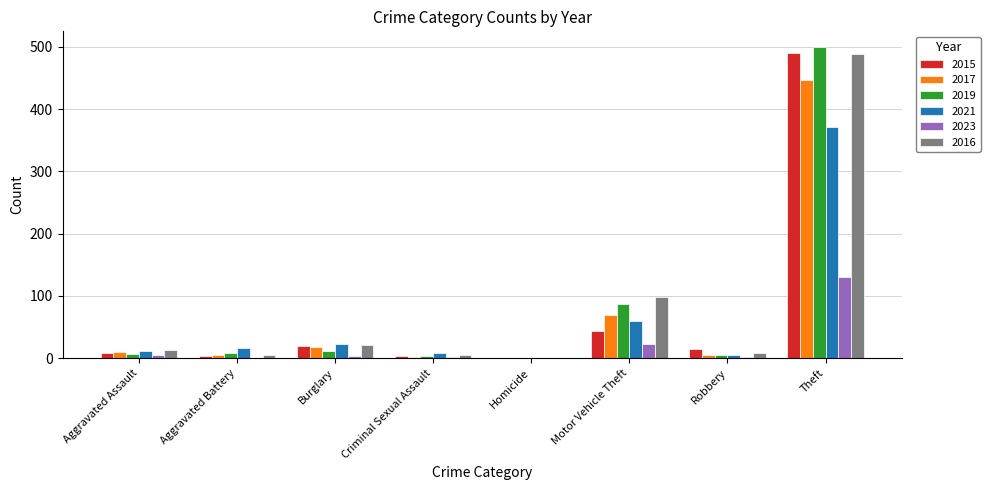

How many groups of bars are there?

8